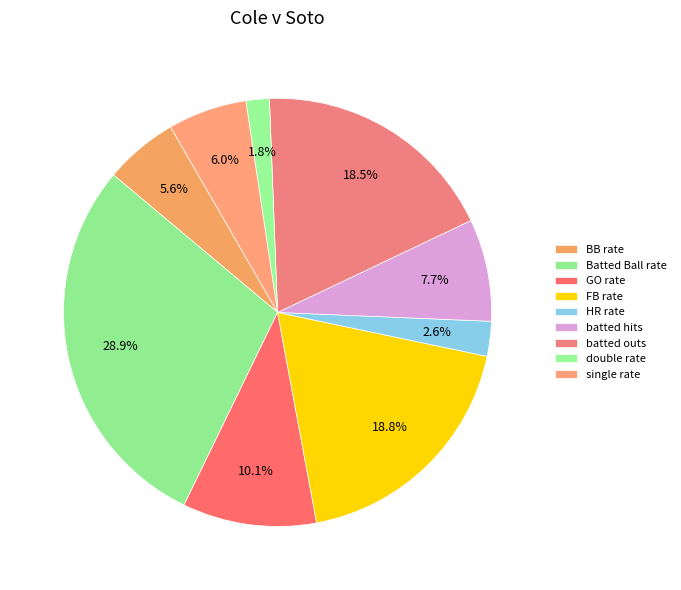

Rank the categories by value from lowest to highest.

double rate, HR rate, BB rate, single rate, batted hits, GO rate, batted outs, FB rate, Batted Ball rate